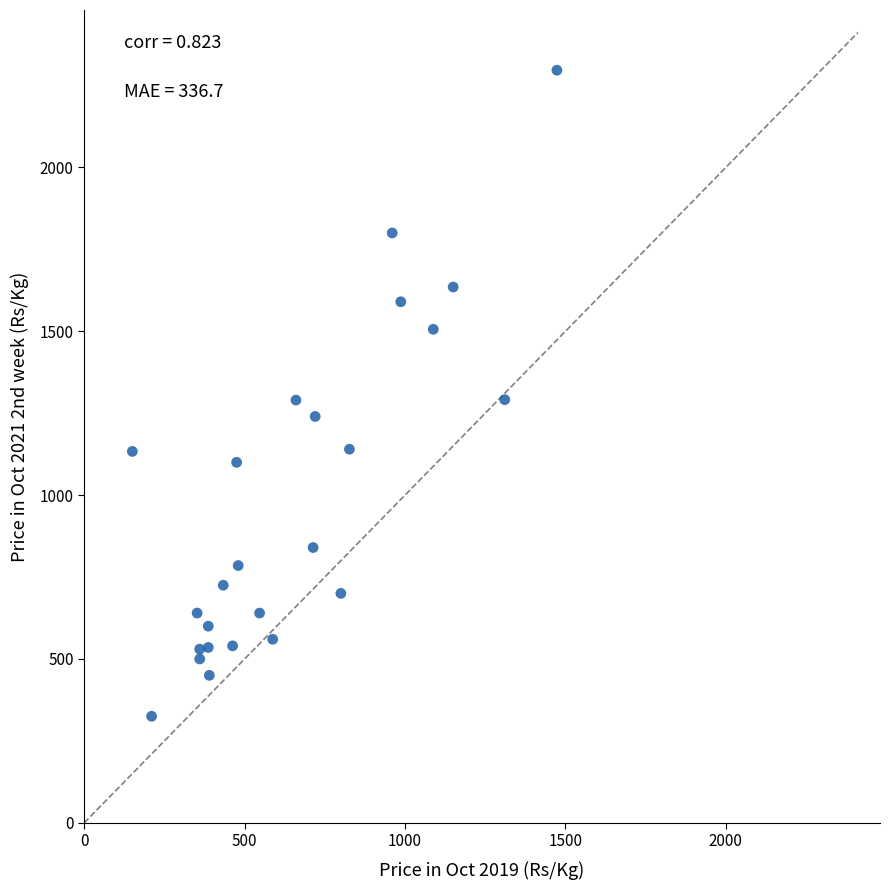

What is the range of X values (max minus min)?

1323.3